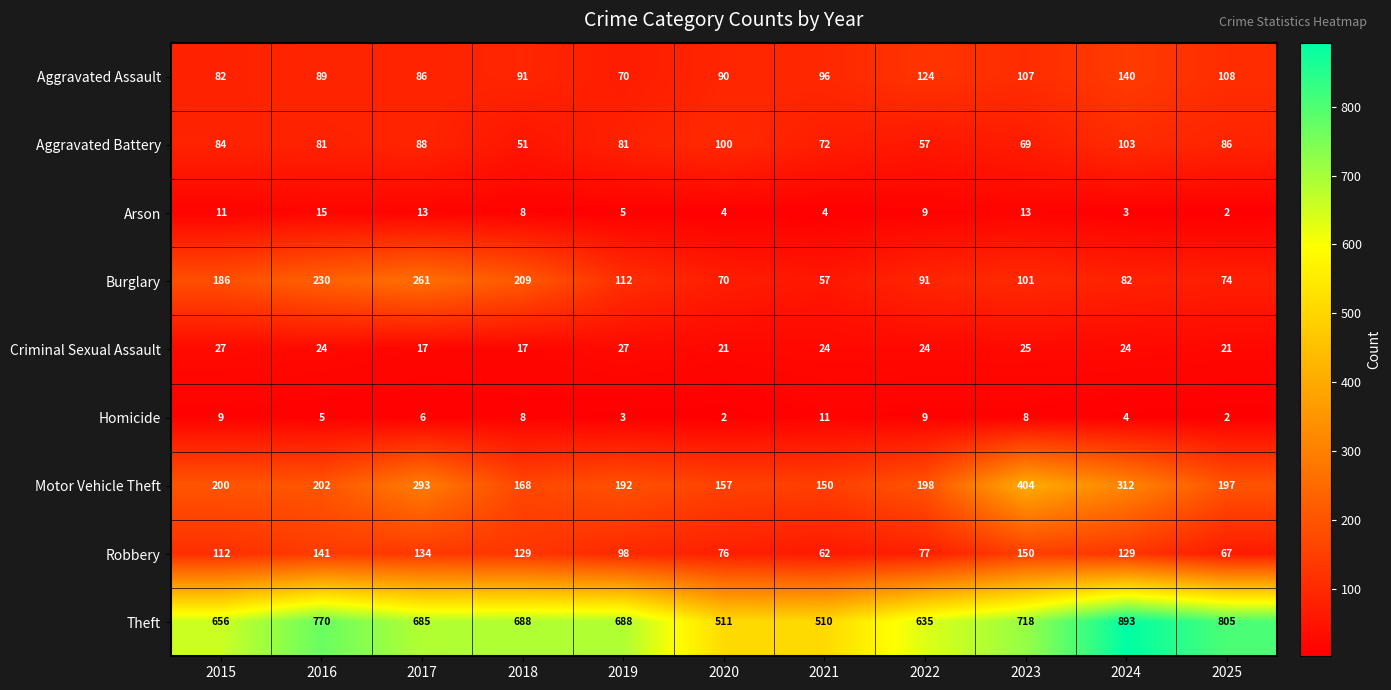

The value of Homicide at 2024 is 5. True or false?

False